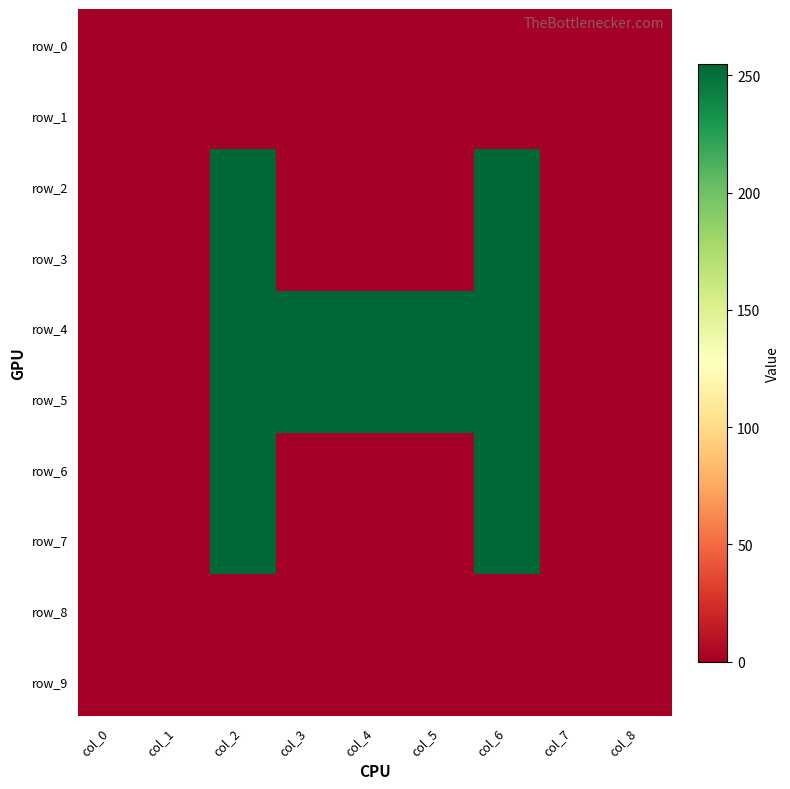

What is the total value across all series at col_5?

510